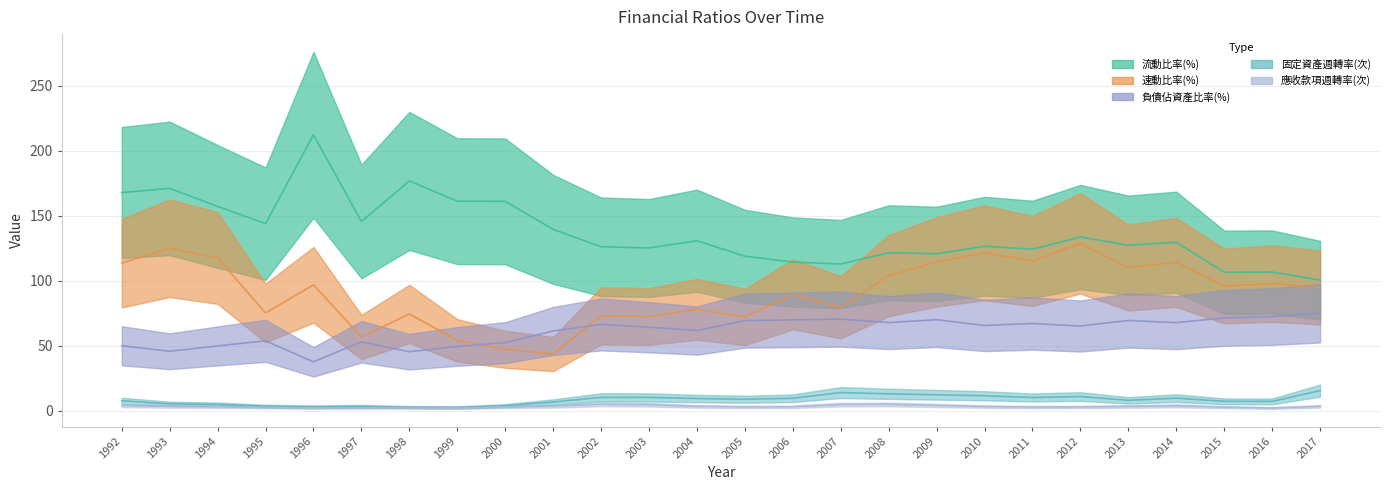

What is the value of the 負債佔資產比率(%) point at the 21st from the left?

65.3